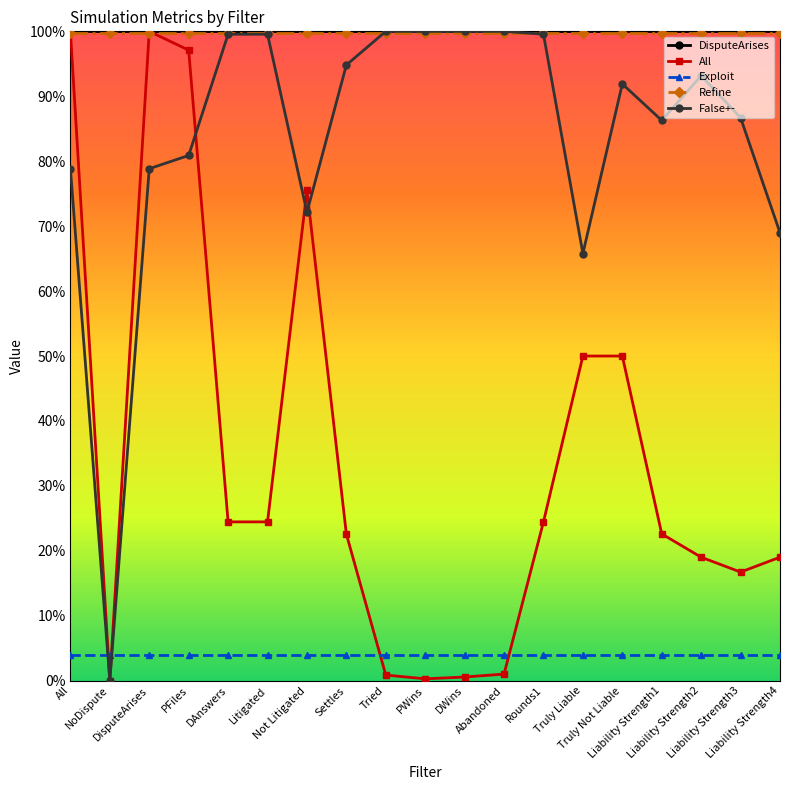

Does the chart display data point markers on the line(s)?

Yes